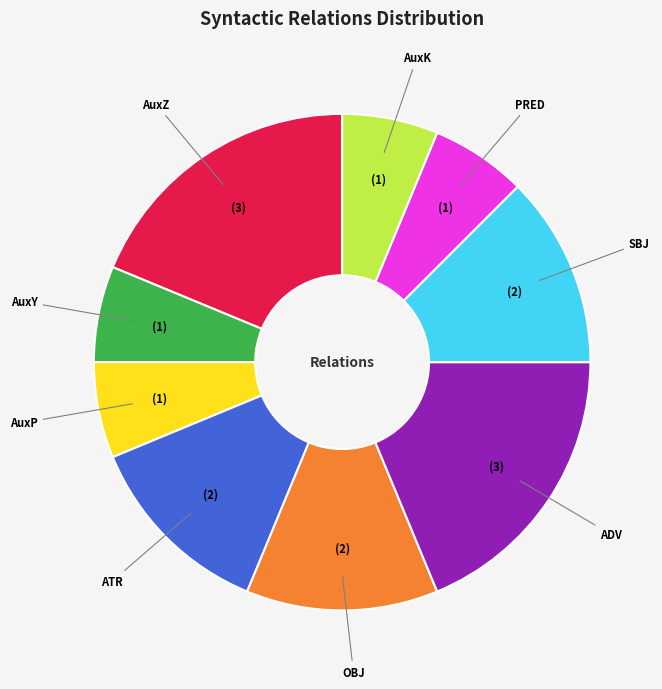

True or false: AuxK accounts for 6% of the total.

True